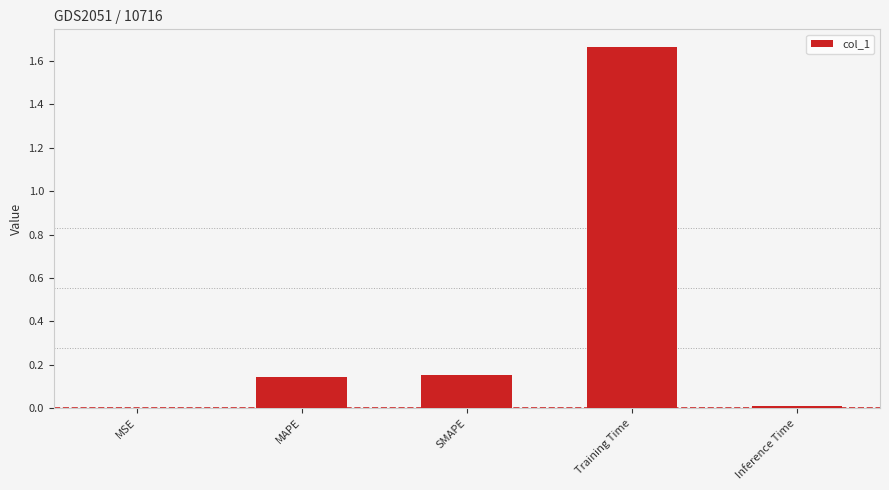

Is it true that the value at SMAPE is 0.3?

False